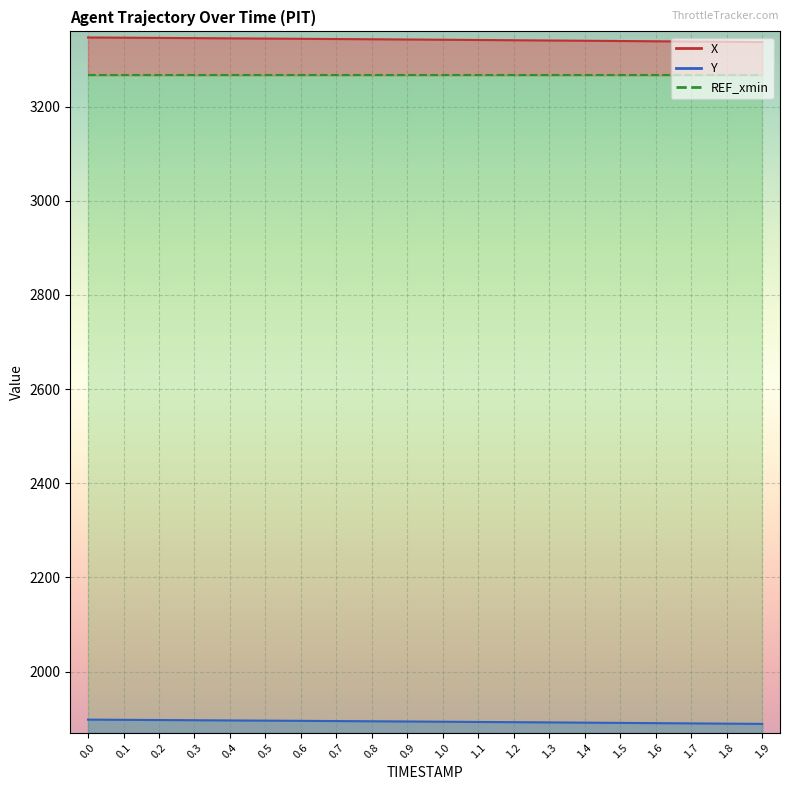

Is it true that X equals 1461.7 at 1.5?

False